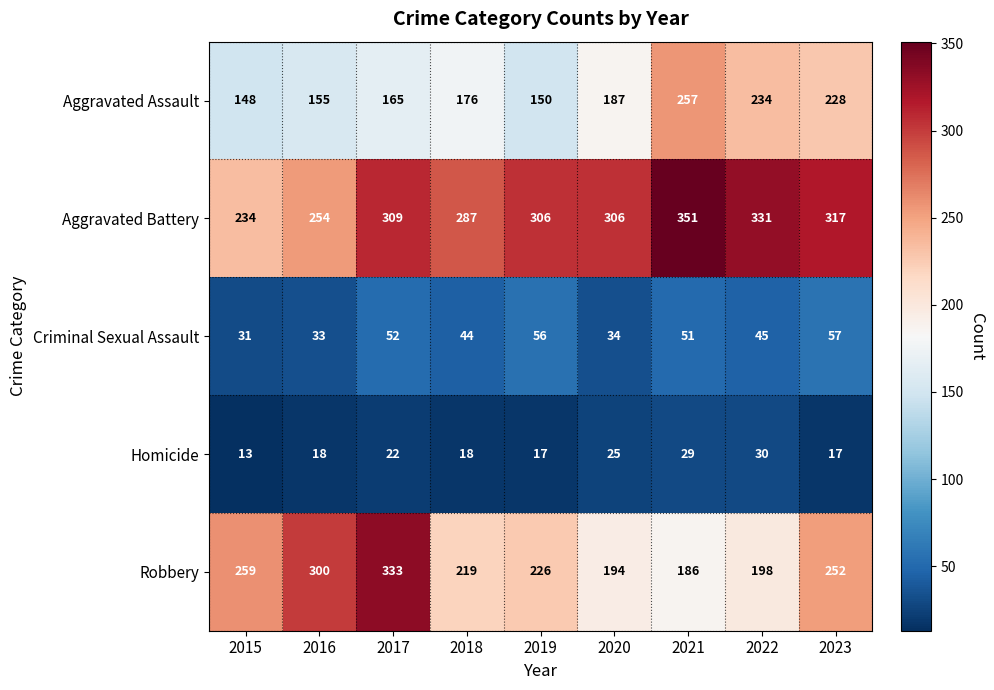

Which series has the largest total across all categories?

Aggravated Battery